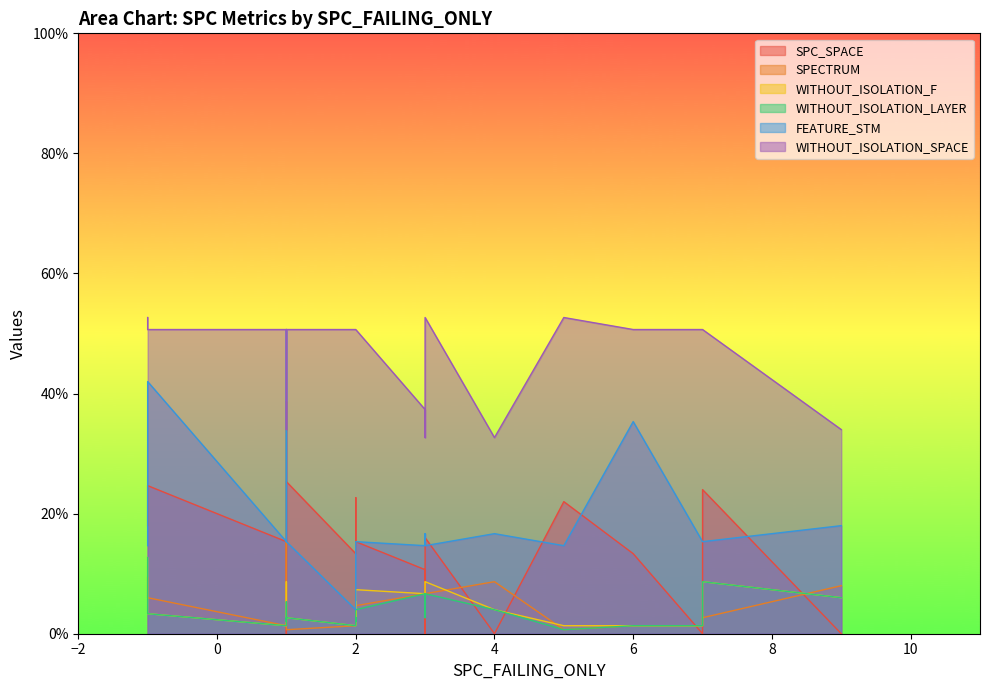

What is the lowest value of the WITHOUT_ISOLATION_SPACE series?

32.7